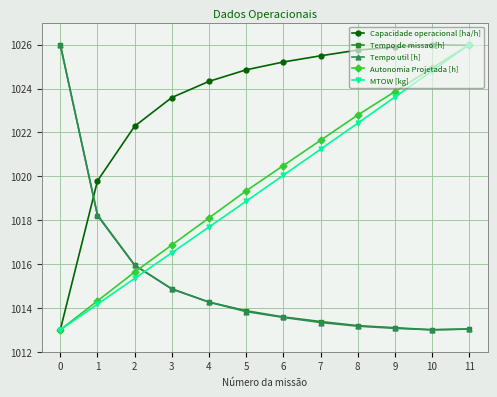

The Autonomia Projetada [h] series shows 1579.5 at 4. True or false?

False